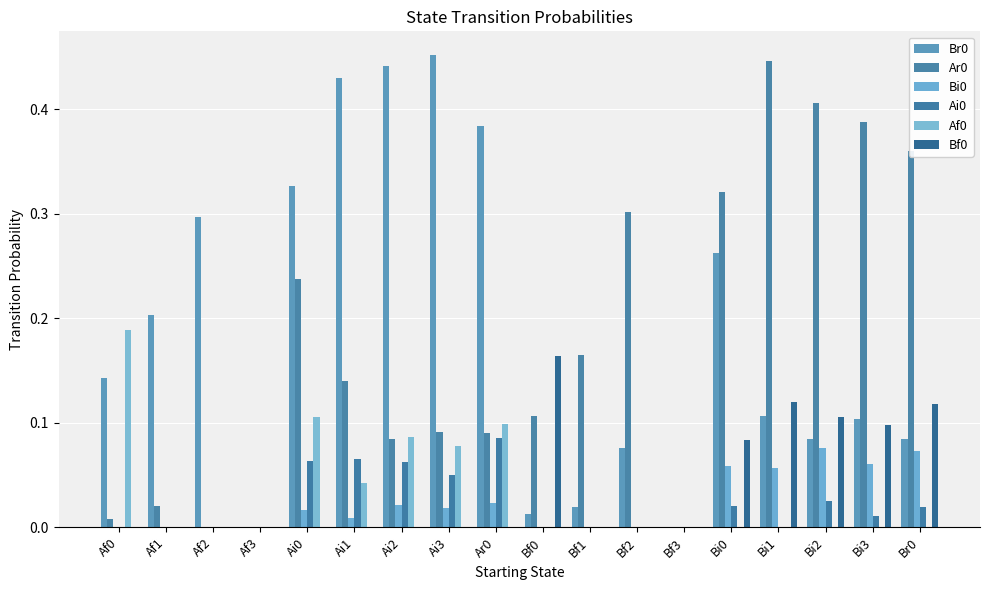

Reading right to left, extract all data points from this chart.

Br0: 0.1	0.1	0.1	0.1	0.3	0.0	0.1	0.0	0.0	0.4	0.5	0.4	0.4	0.3	0.0	0.3	0.2	0.1
Ar0: 0.4	0.4	0.4	0.4	0.3	0.0	0.3	0.2	0.1	0.1	0.1	0.1	0.1	0.2	0.0	0.0	0.0	0.0
Bi0: 0.1	0.1	0.1	0.1	0.1	0.0	0.0	0.0	0.0	0.0	0.0	0.0	0.0	0.0	0.0	0.0	0.0	0.0
Ai0: 0.0	0.0	0.0	0.0	0.0	0.0	0.0	0.0	0.0	0.1	0.1	0.1	0.1	0.1	0.0	0.0	0.0	0.0
Af0: 0.0	0.0	0.0	0.0	0.0	0.0	0.0	0.0	0.0	0.1	0.1	0.1	0.0	0.1	0.0	0.0	0.0	0.2
Bf0: 0.1	0.1	0.1	0.1	0.1	0.0	0.0	0.0	0.2	0.0	0.0	0.0	0.0	0.0	0.0	0.0	0.0	0.0